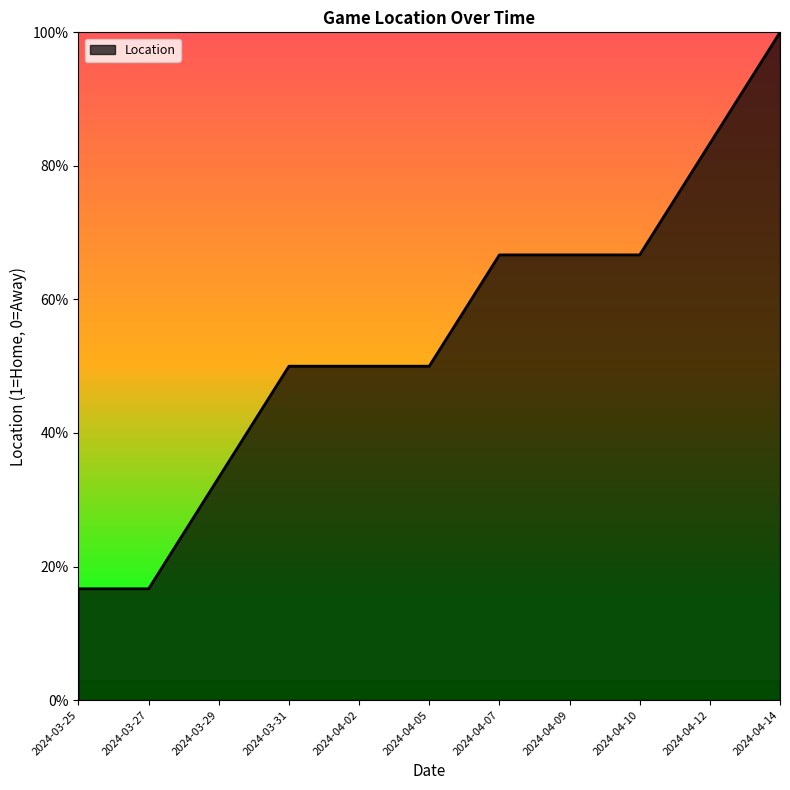

At which label is the value closest to 0?

2024-03-27